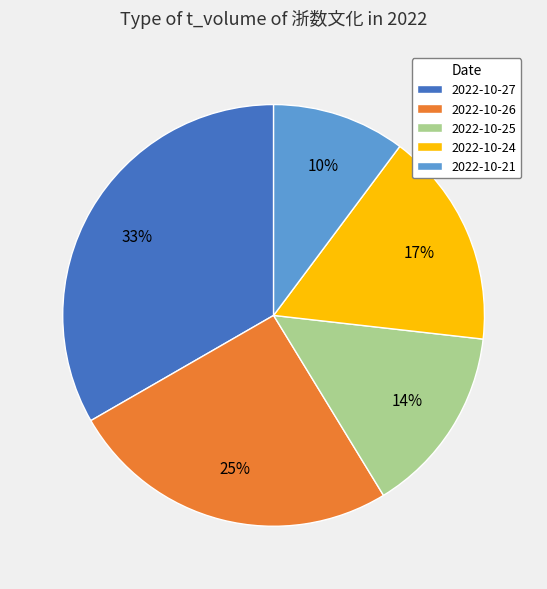

How many segments does this pie chart have?

5